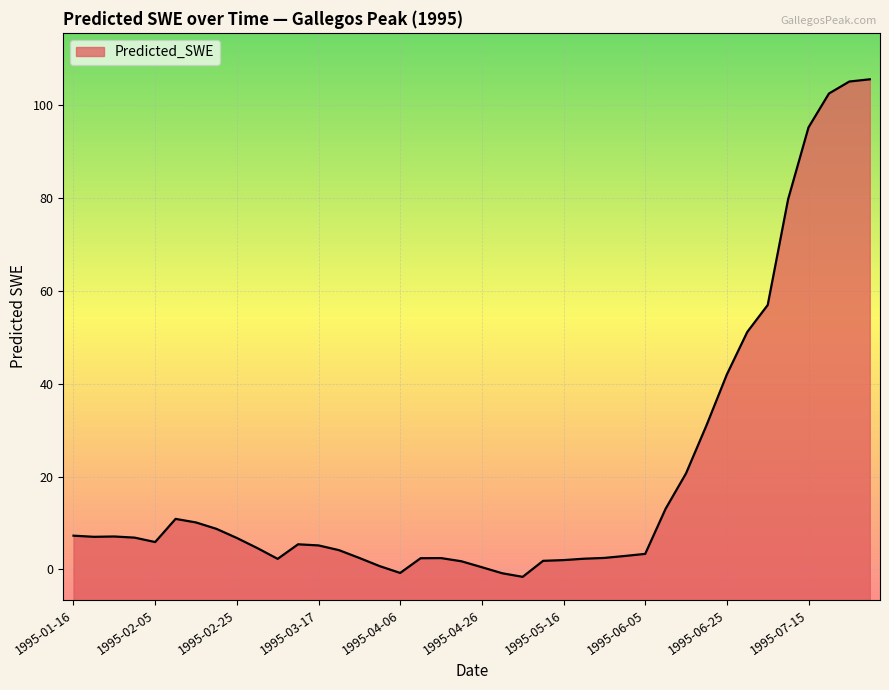

Reading left to right, what are all the values shown in this chart?

7.3	7.0	7.1	6.9	5.9	10.9	10.1	8.7	6.8	4.6	2.3	5.4	5.2	4.2	2.5	0.7	-0.7	2.4	2.5	1.8	0.5	-0.8	-1.6	1.9	2.0	2.3	2.5	2.9	3.4	13.1	20.7	31.0	42.0	51.1	56.9	79.7	95.2	102.4	105.0	105.5